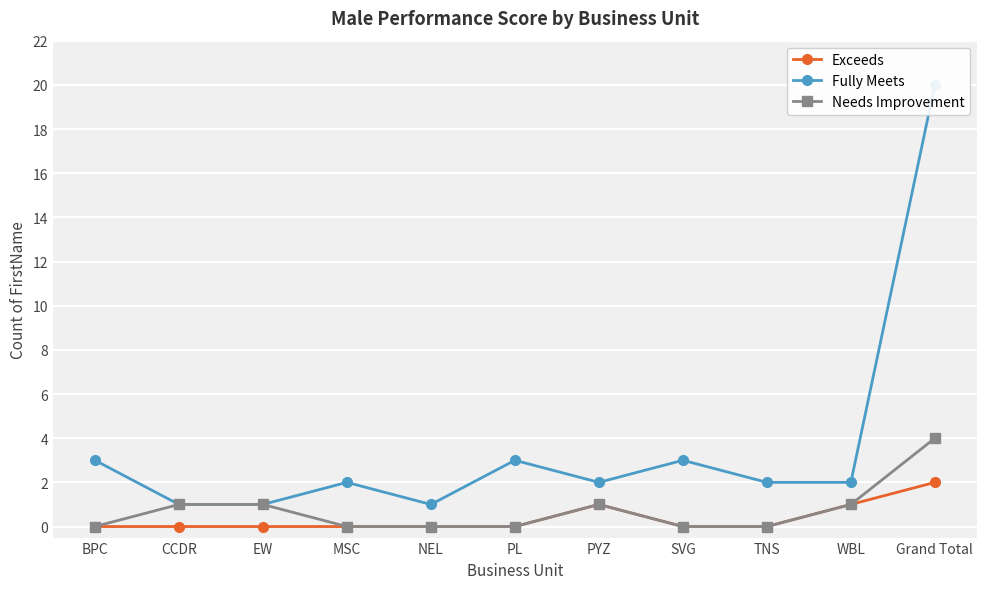

The value of Fully Meets at MSC is 3. True or false?

False